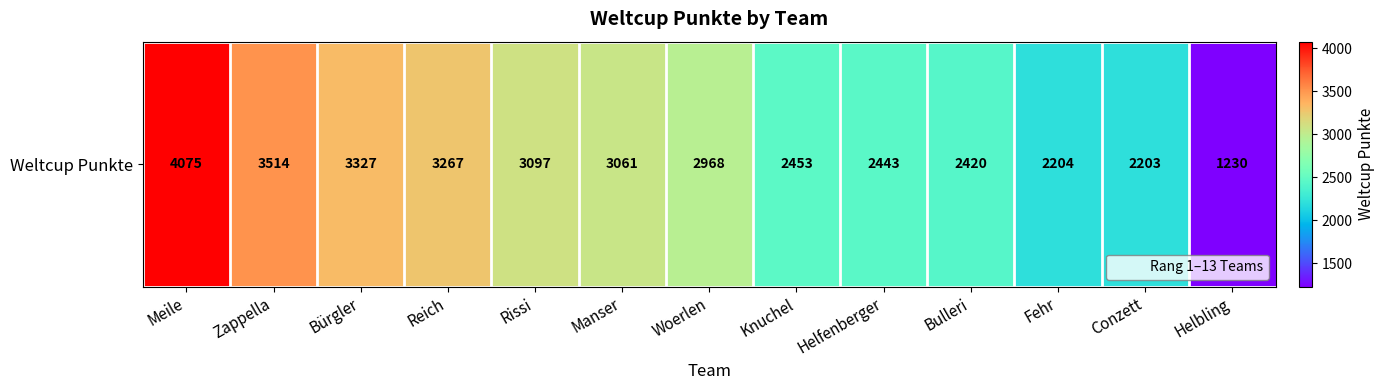

What is the difference between the maximum and minimum values?

2845